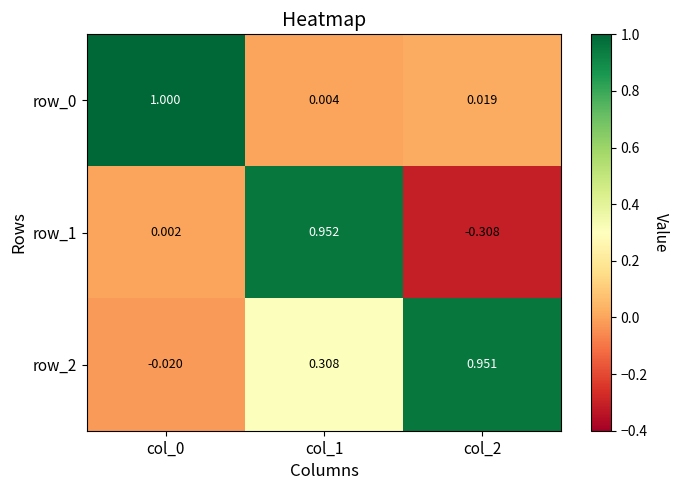

How many data points in row_2 are less than 0?

1